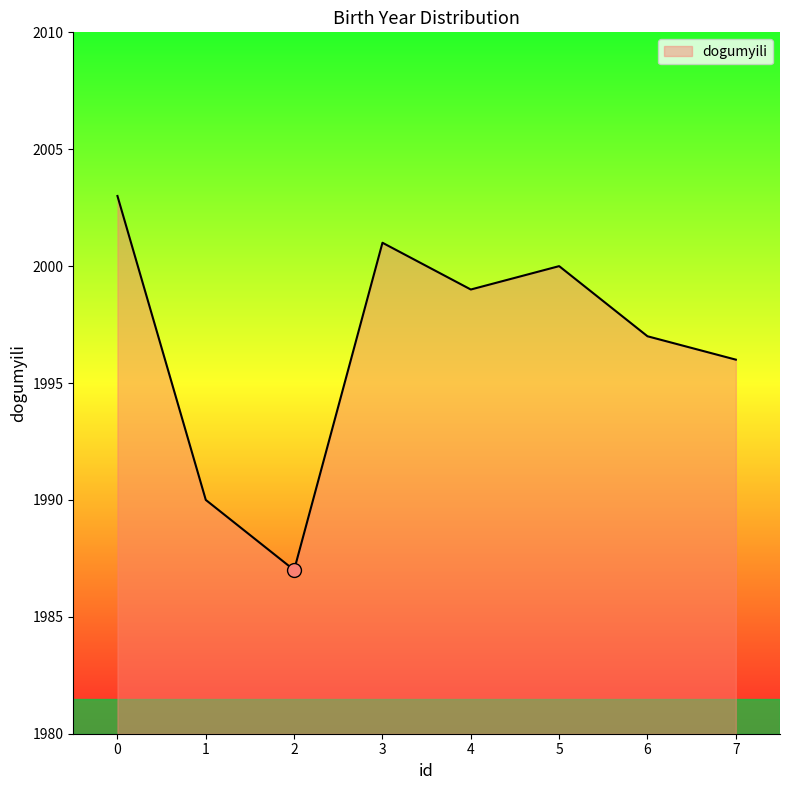

What is the change in value from 5 to 7?

-4